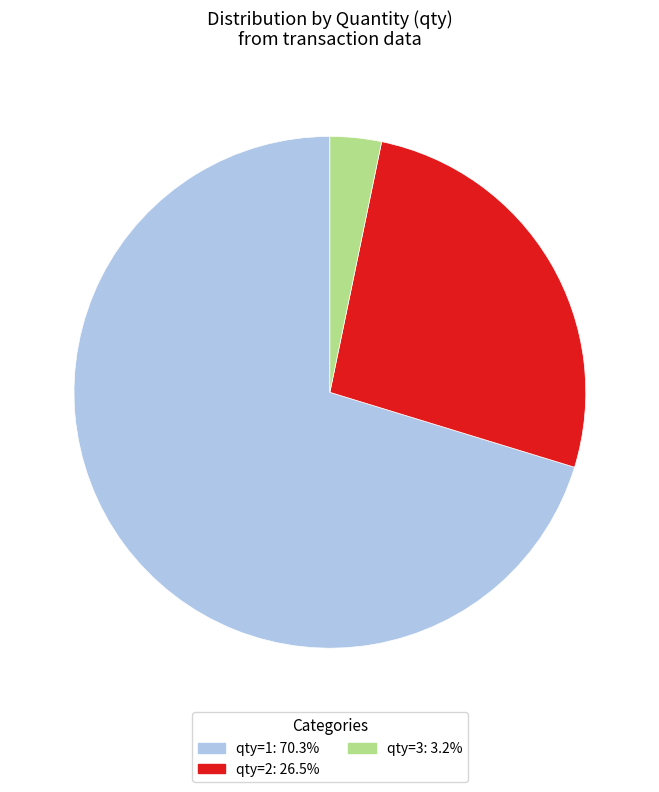

Does qty=1: 70.3% represent more than half of the total?

Yes